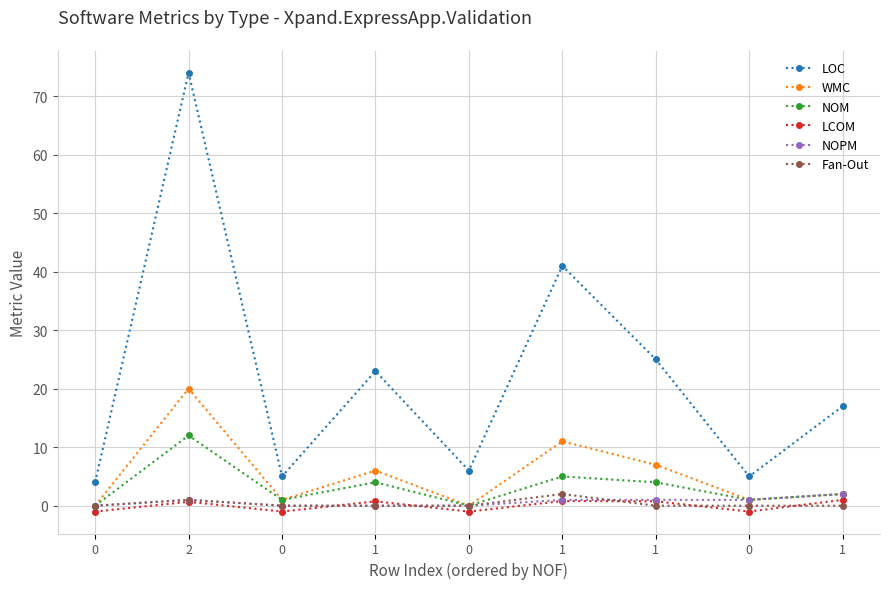

What is the maximum value shown in the chart?

74.0